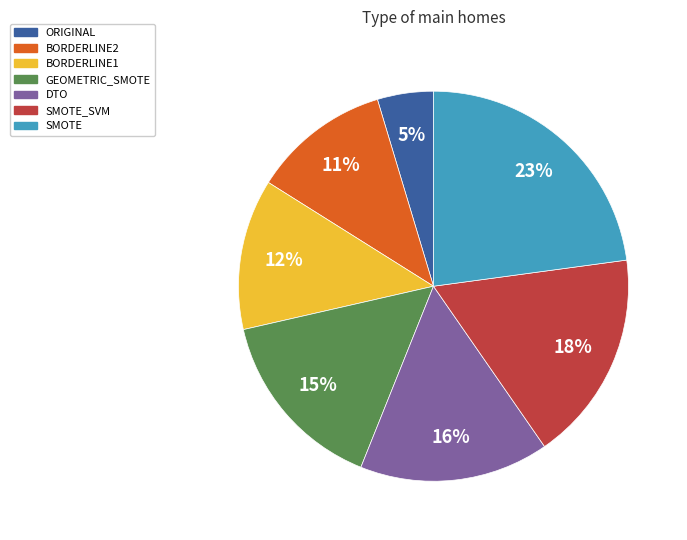

Which has a higher value, BORDERLINE1 or SMOTE_SVM?

SMOTE_SVM